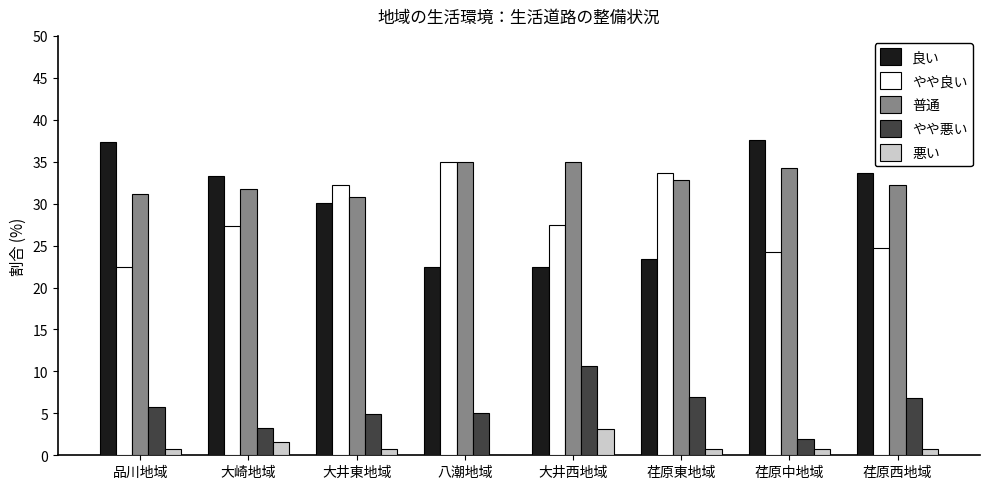

What is the maximum value shown in the chart?

37.6